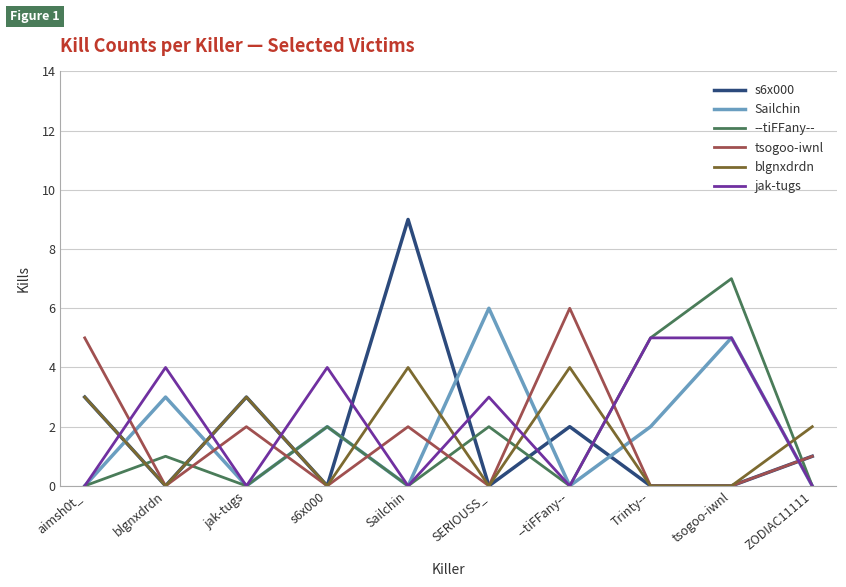

How many distinct data groups are displayed?

6